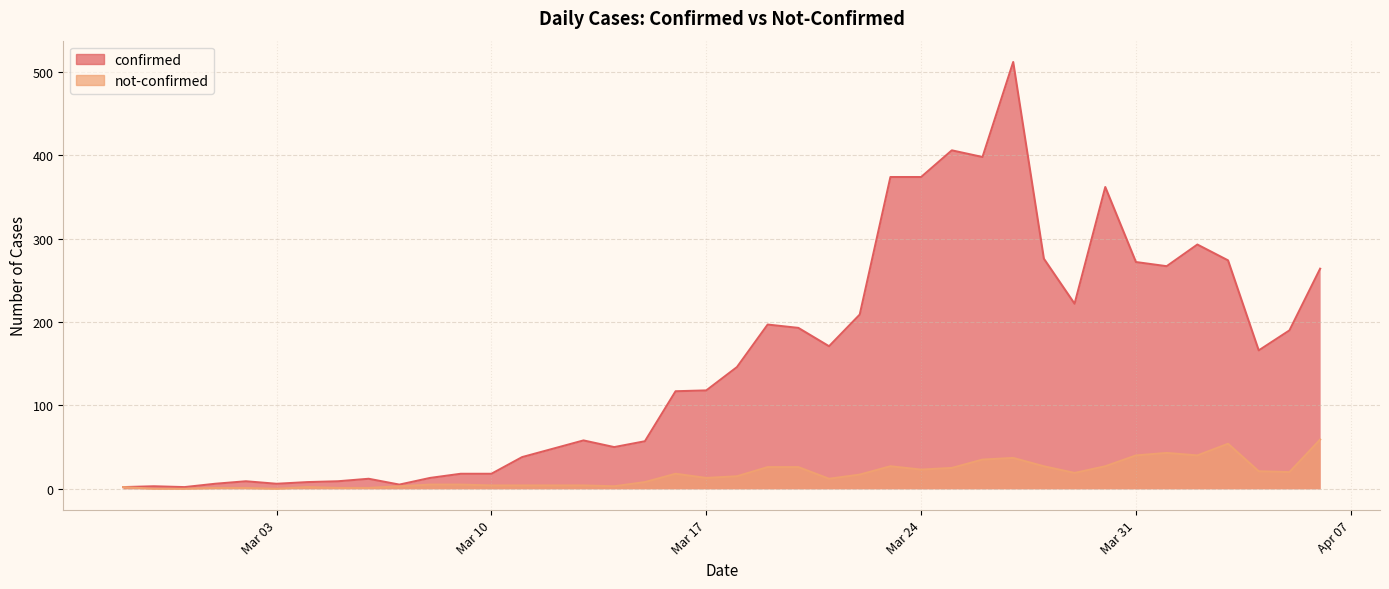

Rank the series by their maximum value, from lowest to highest.

not-confirmed, confirmed